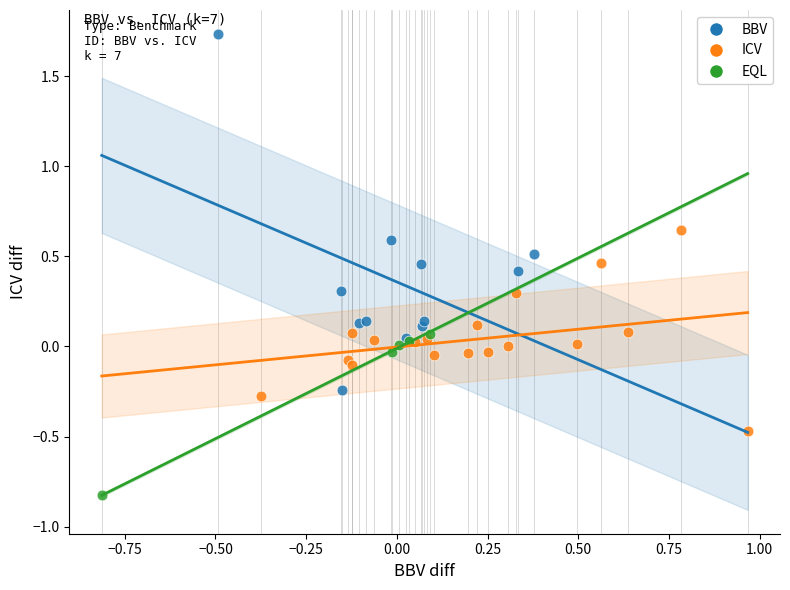

Which series has the largest Y range (max minus min)?

BBV